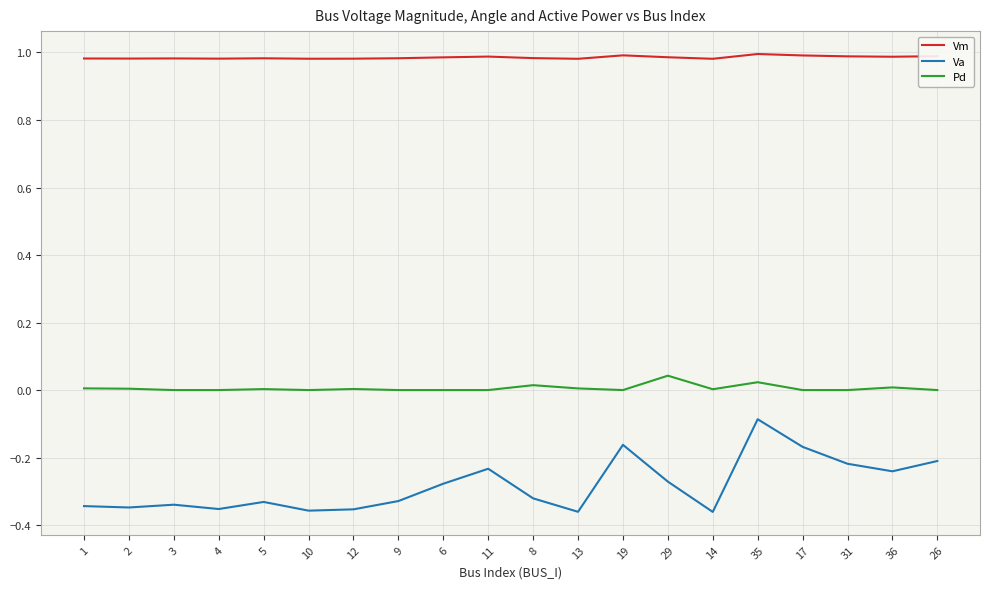

Is it true that Vm equals 1.0 at 26?

True